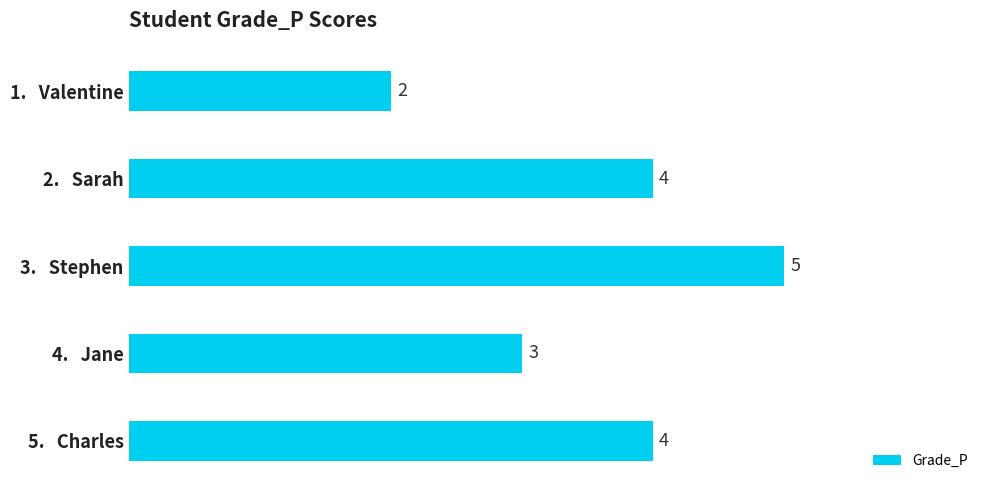

How many values are between 3 and 4?

3